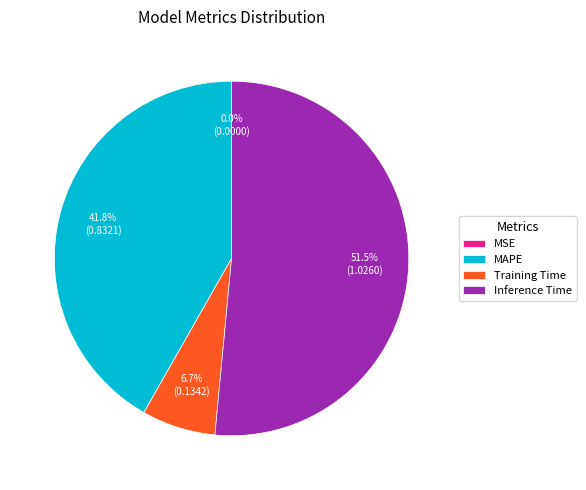

Which has a higher value, MAPE or Training Time?

MAPE